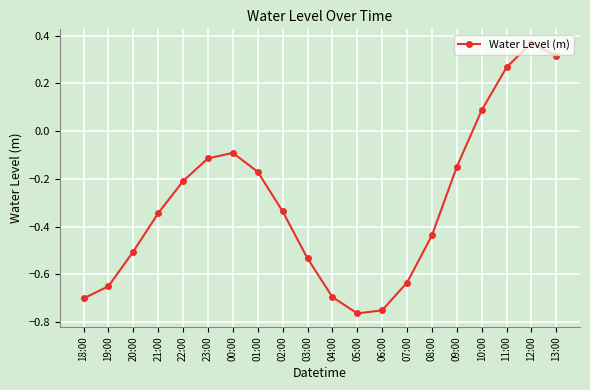

What is the difference between the values at 04:00 and 11:00?

1.0